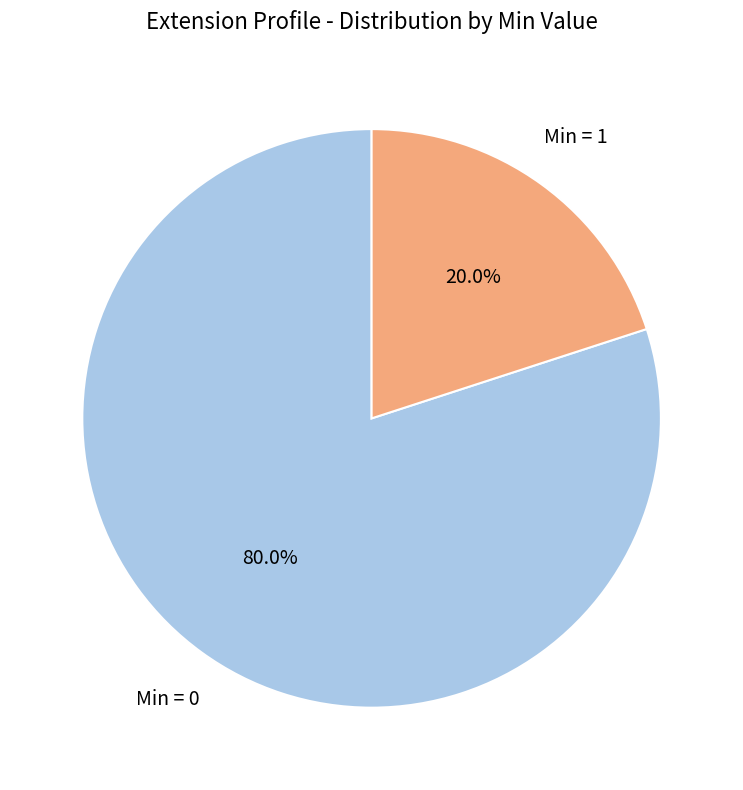

Does any single category account for the majority?

Yes